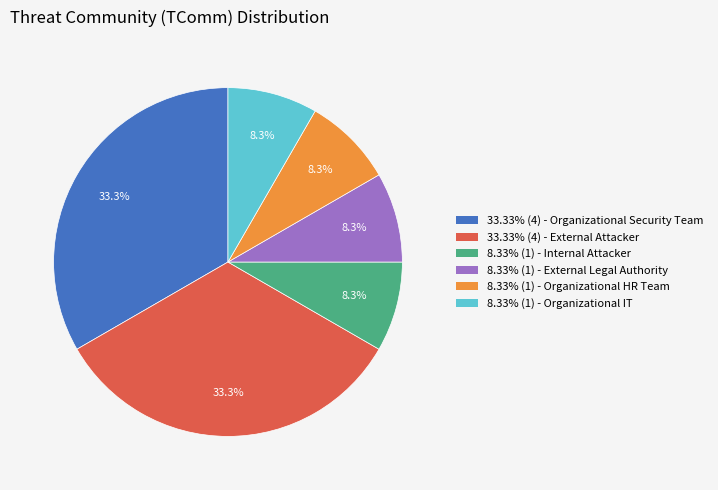

Approximately how many times larger is the value at 33.33% (4) - Organizational Security Team compared to 8.33% (1) - Organizational HR Team?

4.0